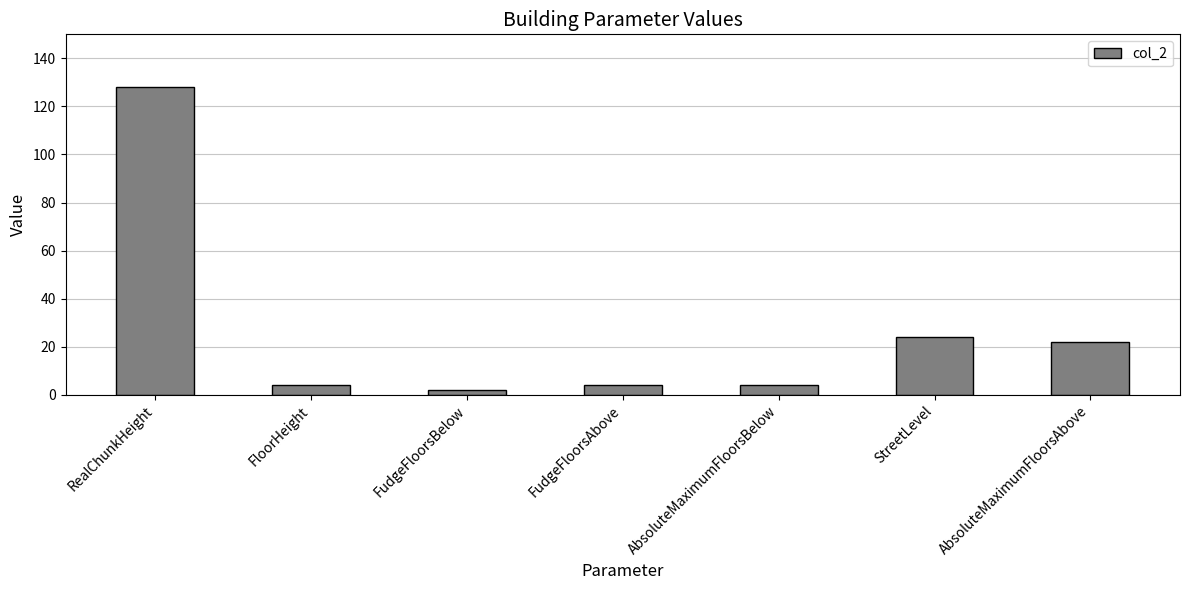

Where is the data nearest to the value 65?

StreetLevel